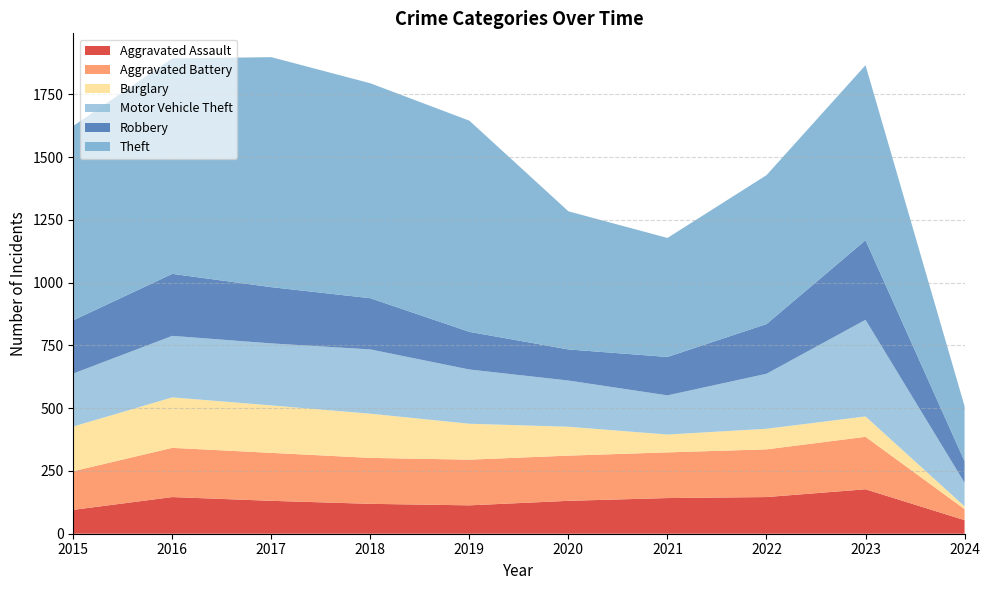

Reading right to left, extract all data points from this chart.

Aggravated Assault: 54	177	146	142	131	113	119	131	146	95
Aggravated Battery: 44	209	190	182	180	182	183	191	196	154
Burglary: 11	81	82	71	115	143	176	189	201	178
Motor Vehicle Theft: 94	385	219	156	184	216	256	247	245	211
Robbery: 86	317	198	153	124	150	204	224	247	212
Theft: 219	697	593	474	550	841	856	916	858	774